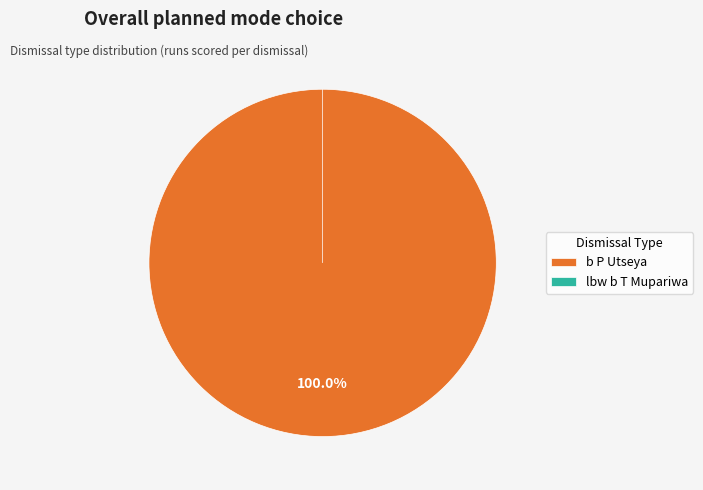

Between lbw b T Mupariwa and b P Utseya, which is larger?

b P Utseya